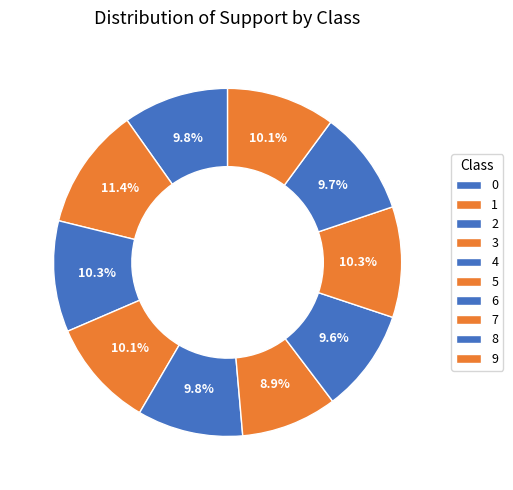

Does 8 account for over 50% of the chart?

No